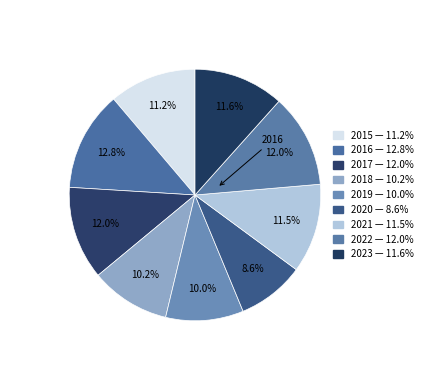

Which slice is the smallest?

2020